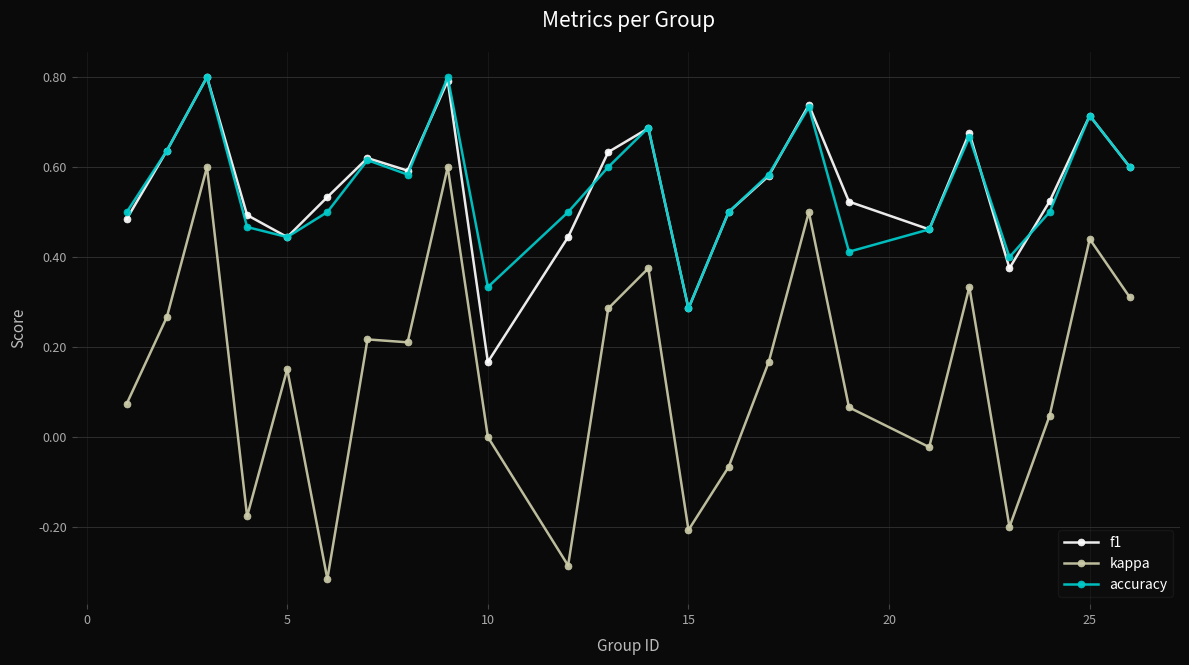

What is the greatest value displayed?

0.8